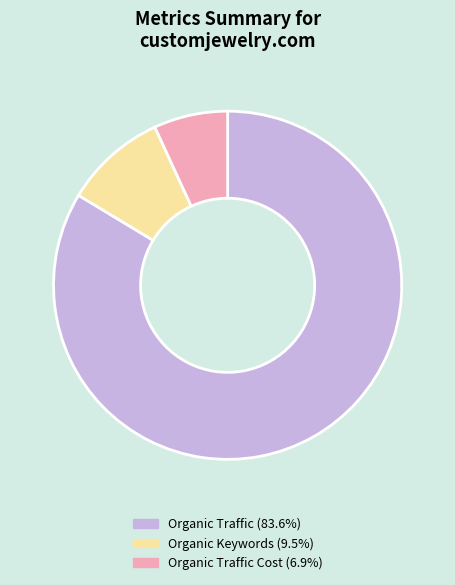

Is there a majority slice in this chart?

Yes